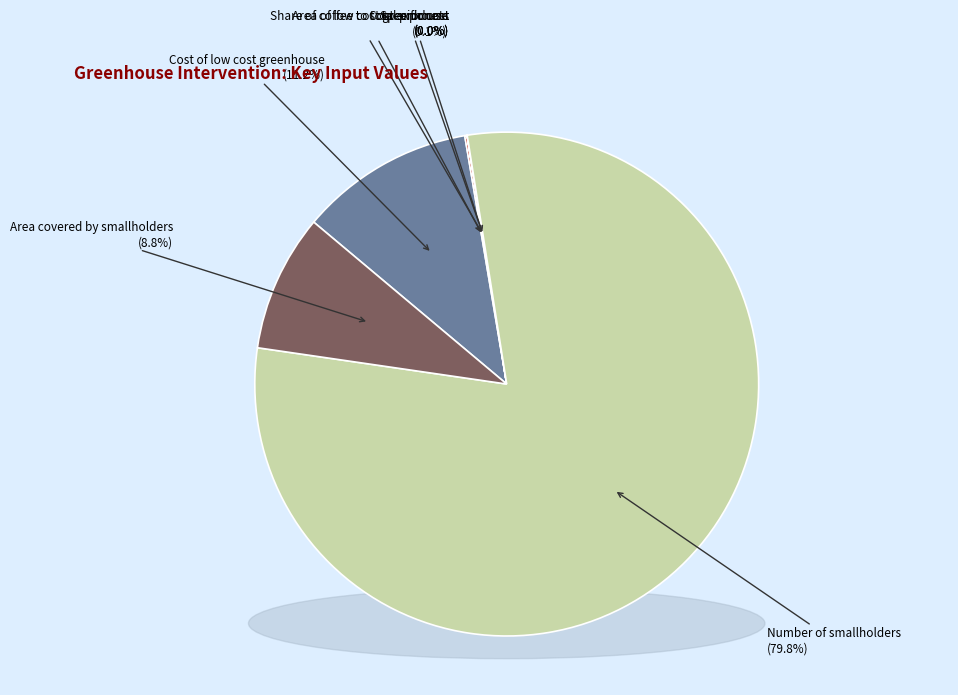

Which slice is the largest?

Number of smallholders